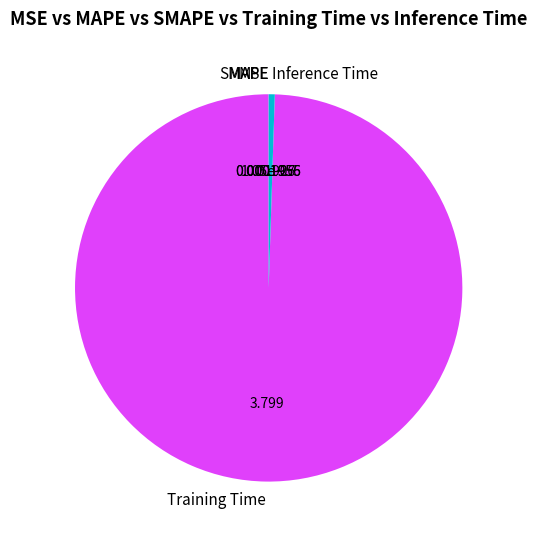

Which slice represents more than half of the pie?

Training Time